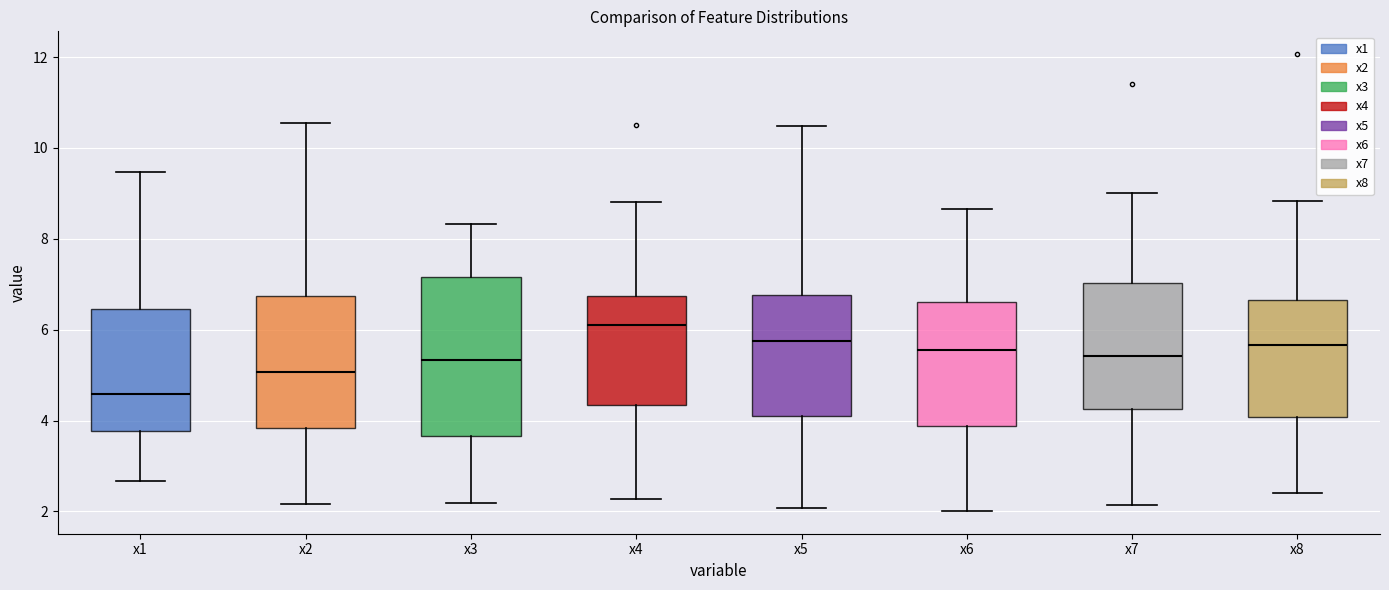

Which box has the highest median line?

x4